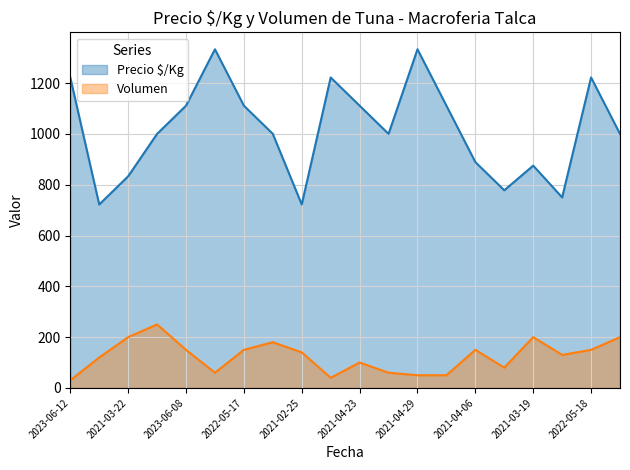

What is the maximum value for Precio $/Kg?

1333